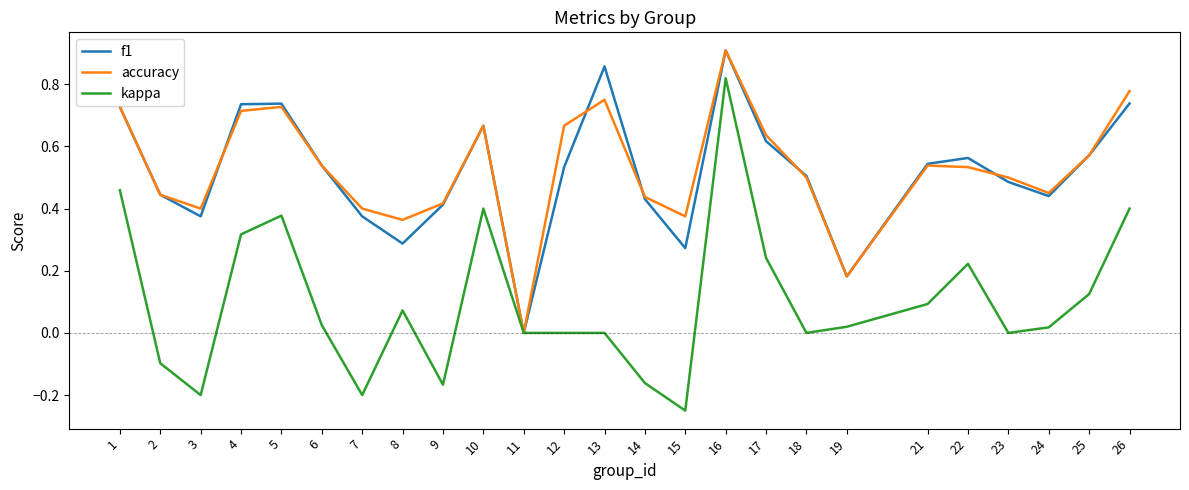

At which label does f1 reach its peak?

16